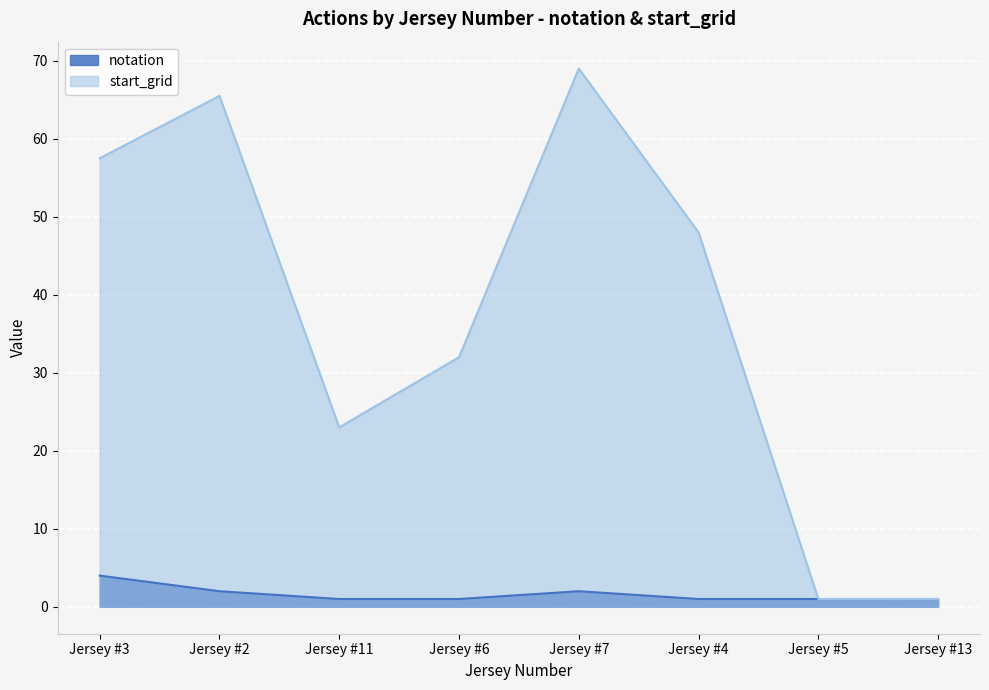

At how many categories does at least one series exceed 30?

5